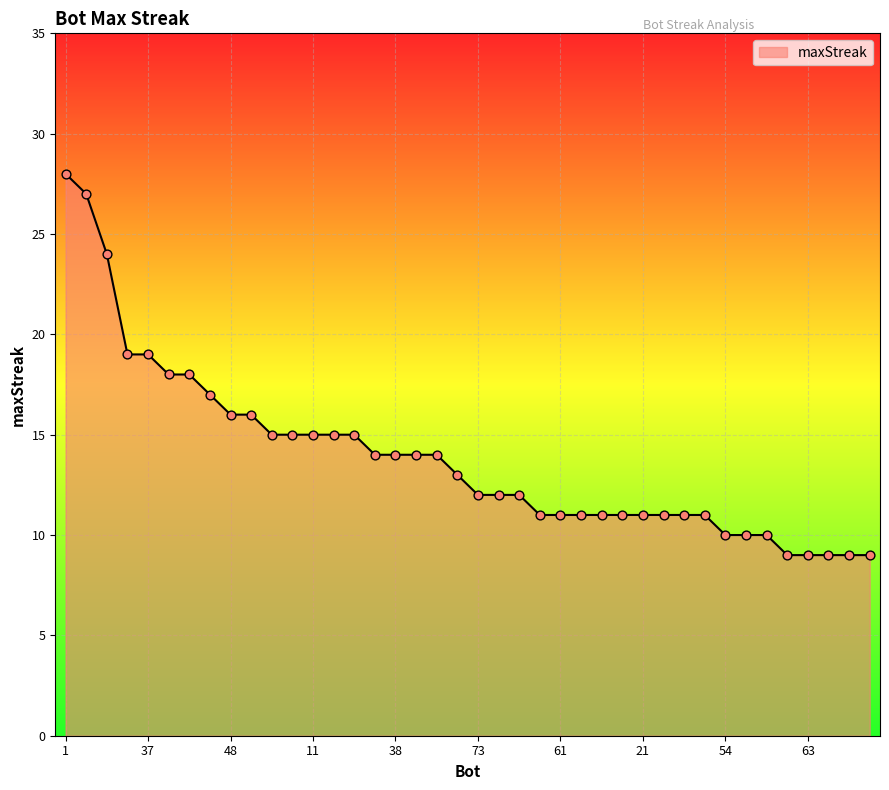

What is the maximum value shown in the chart?

28